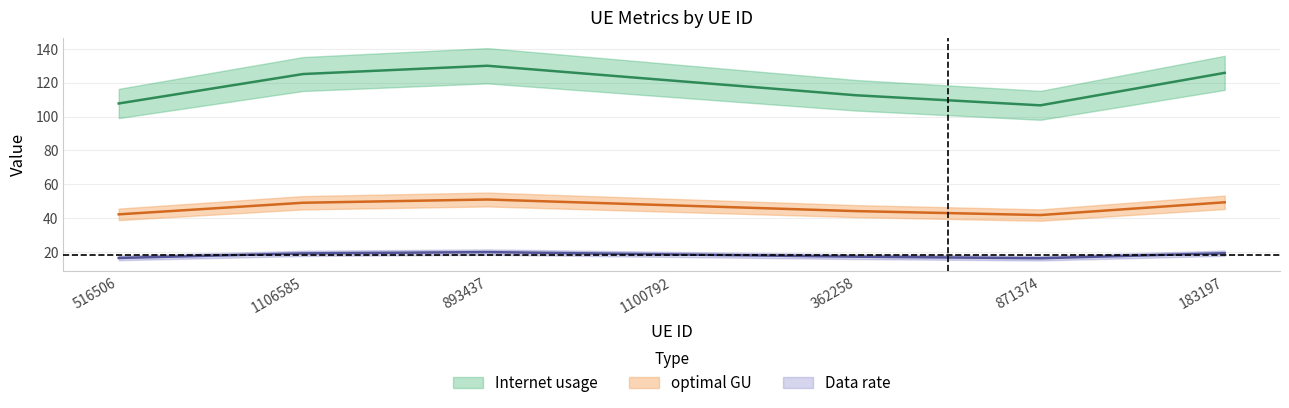

Is it true that optimal GU equals 16.5 at 871374?

True